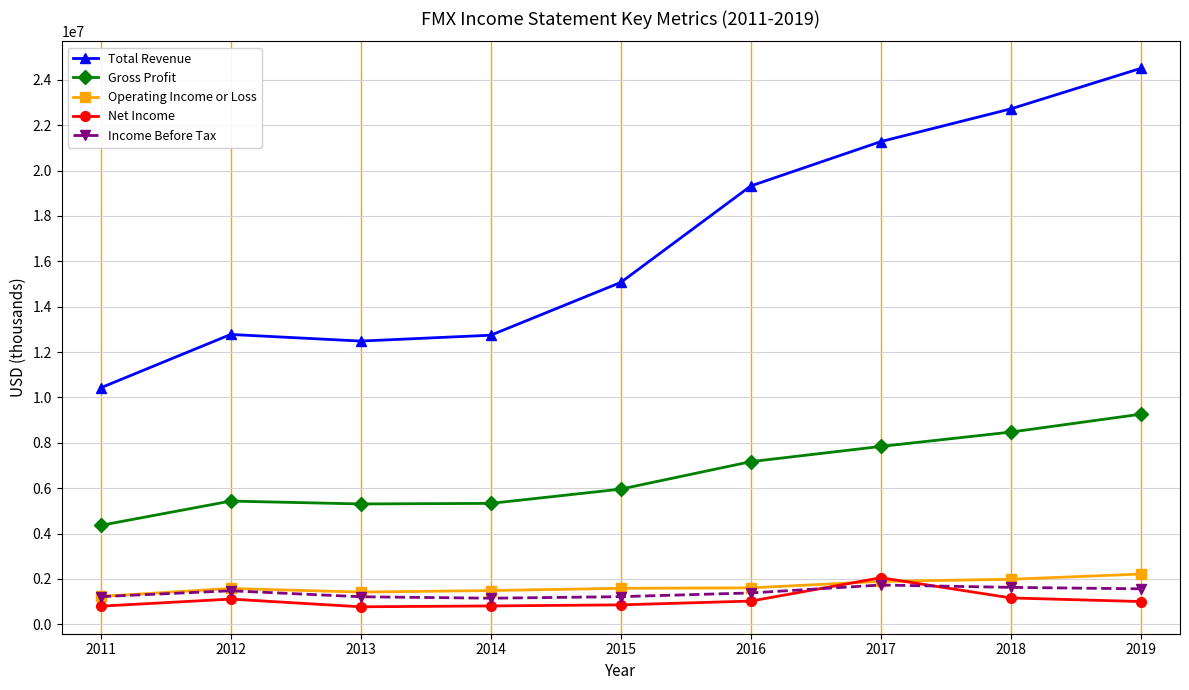

At which category does Total Revenue reach its first local peak?

2012